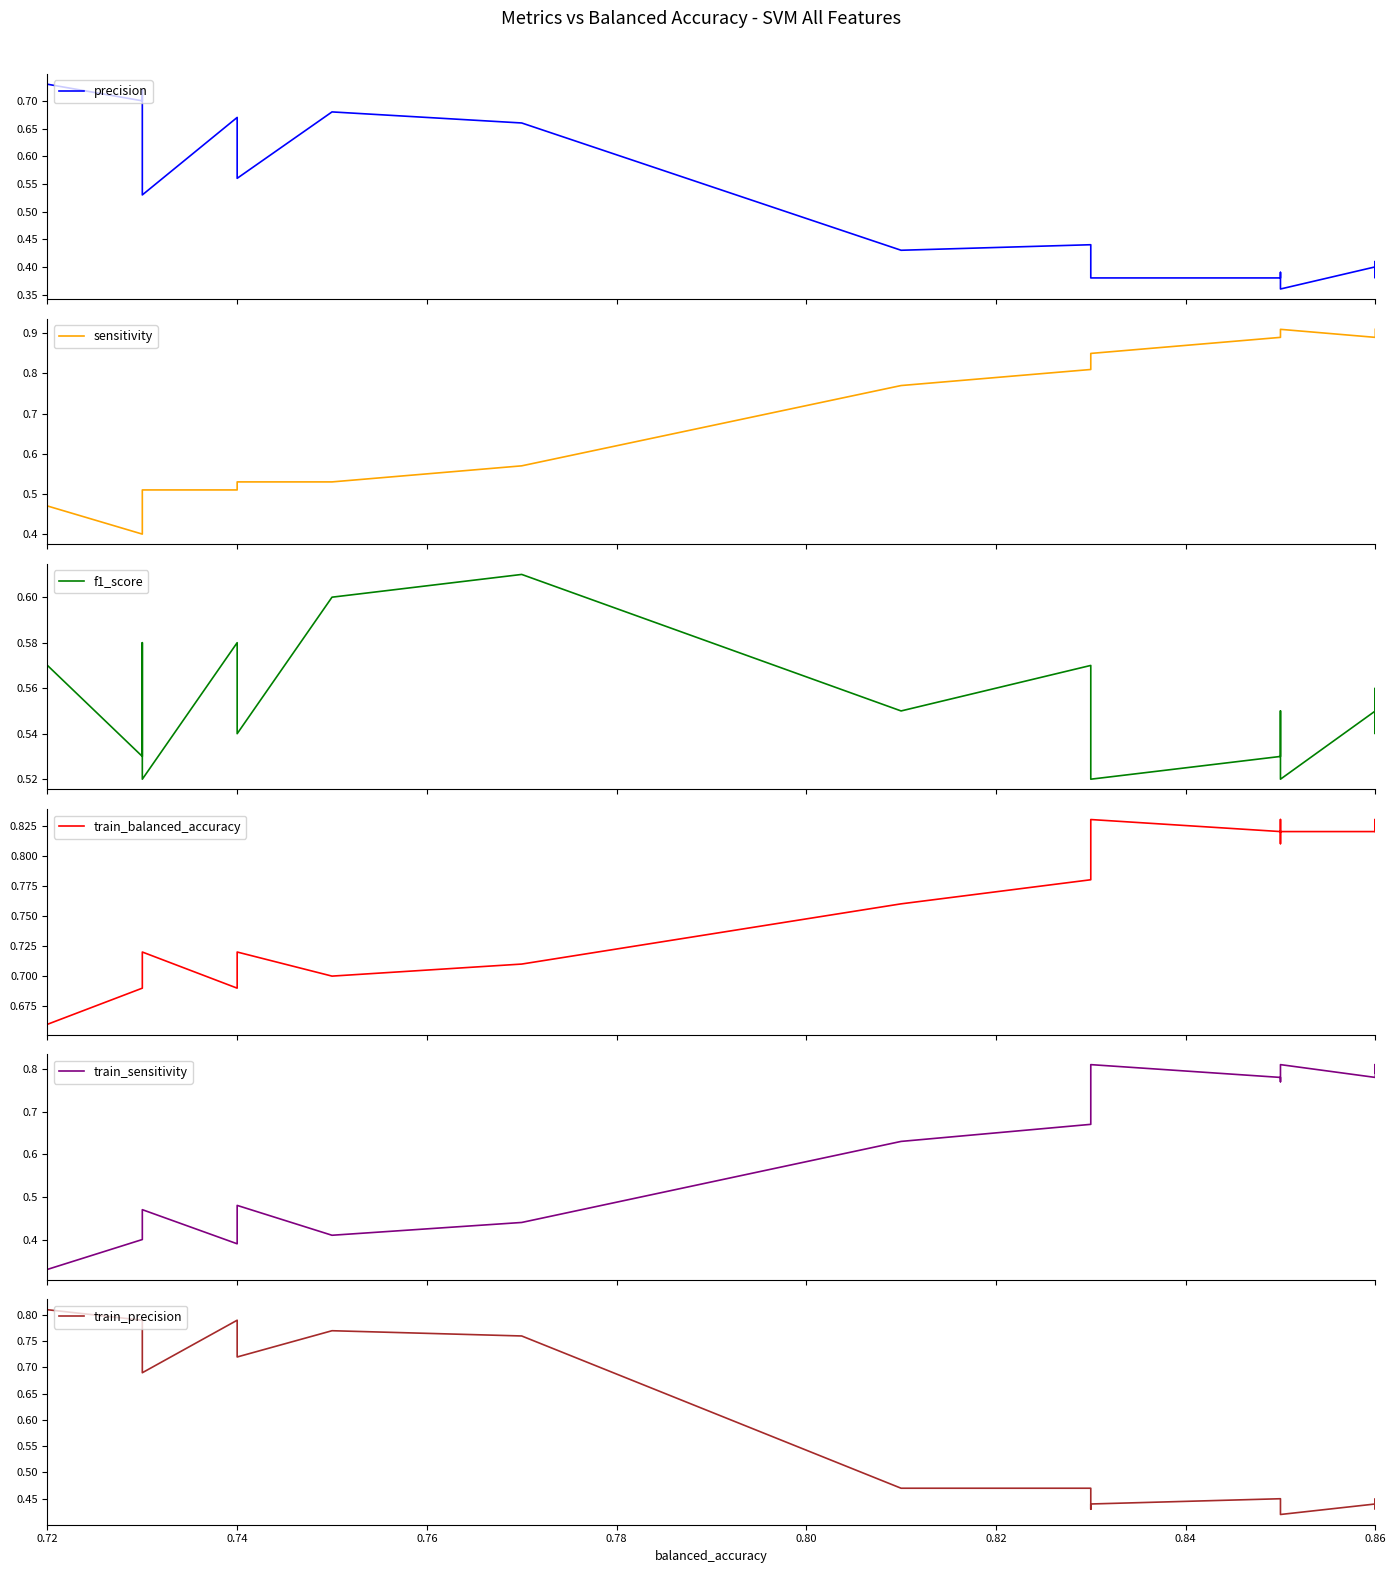

The value of precision at 0.74 is 0.3. True or false?

False